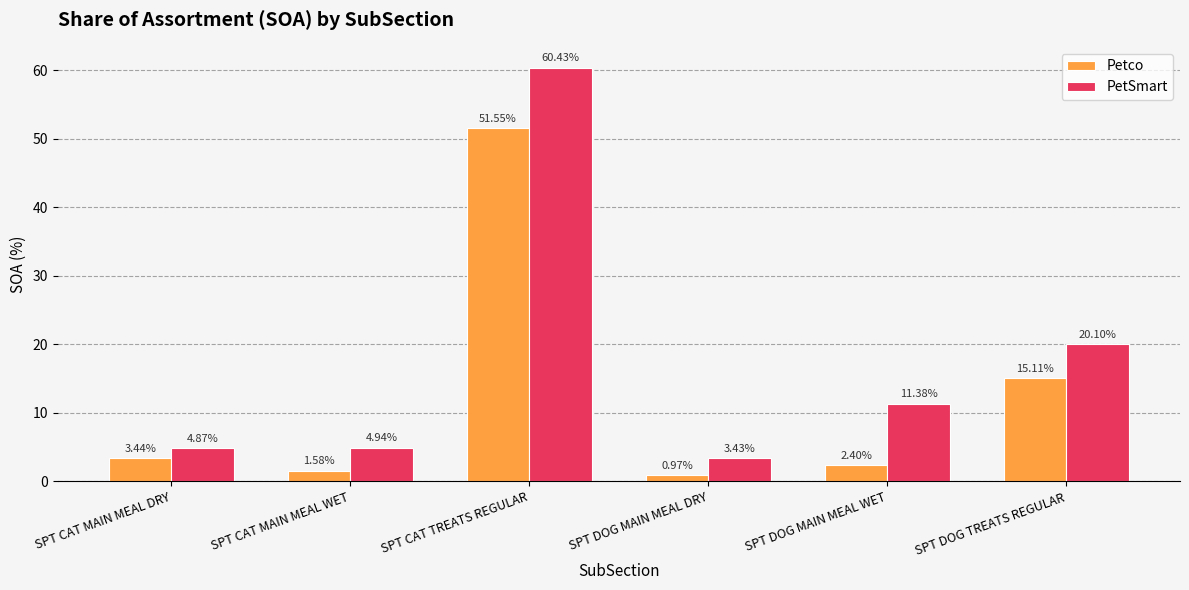

Are the bars horizontal?

No